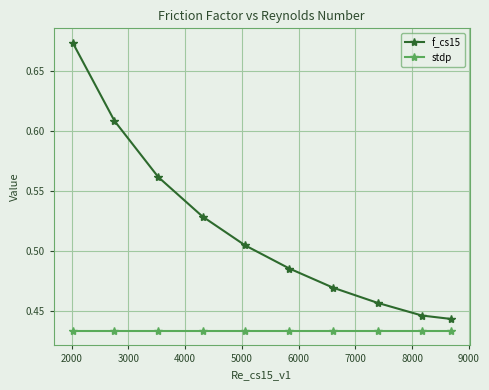

What are all the series names shown in the legend?

f_cs15, stdp